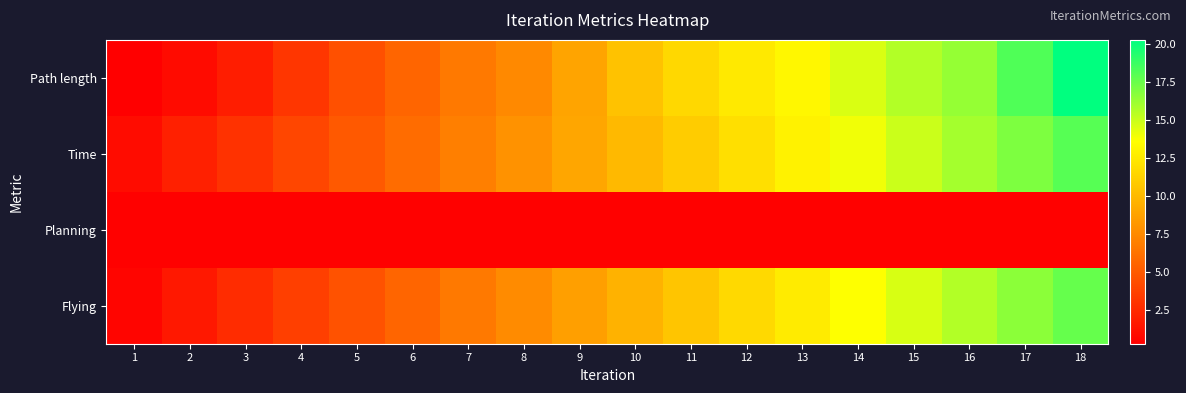

Reading left to right, transcribe all the data shown in this chart.

Path length: 1=0.3	2=0.9	3=1.8	4=3.1	5=4.4	6=5.6	7=6.6	8=7.5	9=8.9	10=10.4	11=11.6	12=12.5	13=13.1	14=14.6	15=15.6	16=16.3	17=18.1	18=20.2
Time: 1=0.9	2=1.9	3=2.9	4=3.9	5=4.9	6=5.9	7=6.9	8=7.9	9=8.9	10=9.9	11=10.9	12=11.9	13=12.9	14=13.9	15=14.9	16=15.9	17=16.9	18=17.9
Planning: 1=0.4	2=0.4	3=0.4	4=0.4	5=0.4	6=0.4	7=0.4	8=0.4	9=0.4	10=0.4	11=0.4	12=0.4	13=0.4	14=0.4	15=0.4	16=0.4	17=0.4	18=0.4
Flying: 1=0.6	2=1.6	3=2.6	4=3.6	5=4.6	6=5.6	7=6.6	8=7.6	9=8.6	10=9.6	11=10.6	12=11.6	13=12.6	14=13.6	15=14.6	16=15.6	17=16.6	18=17.6